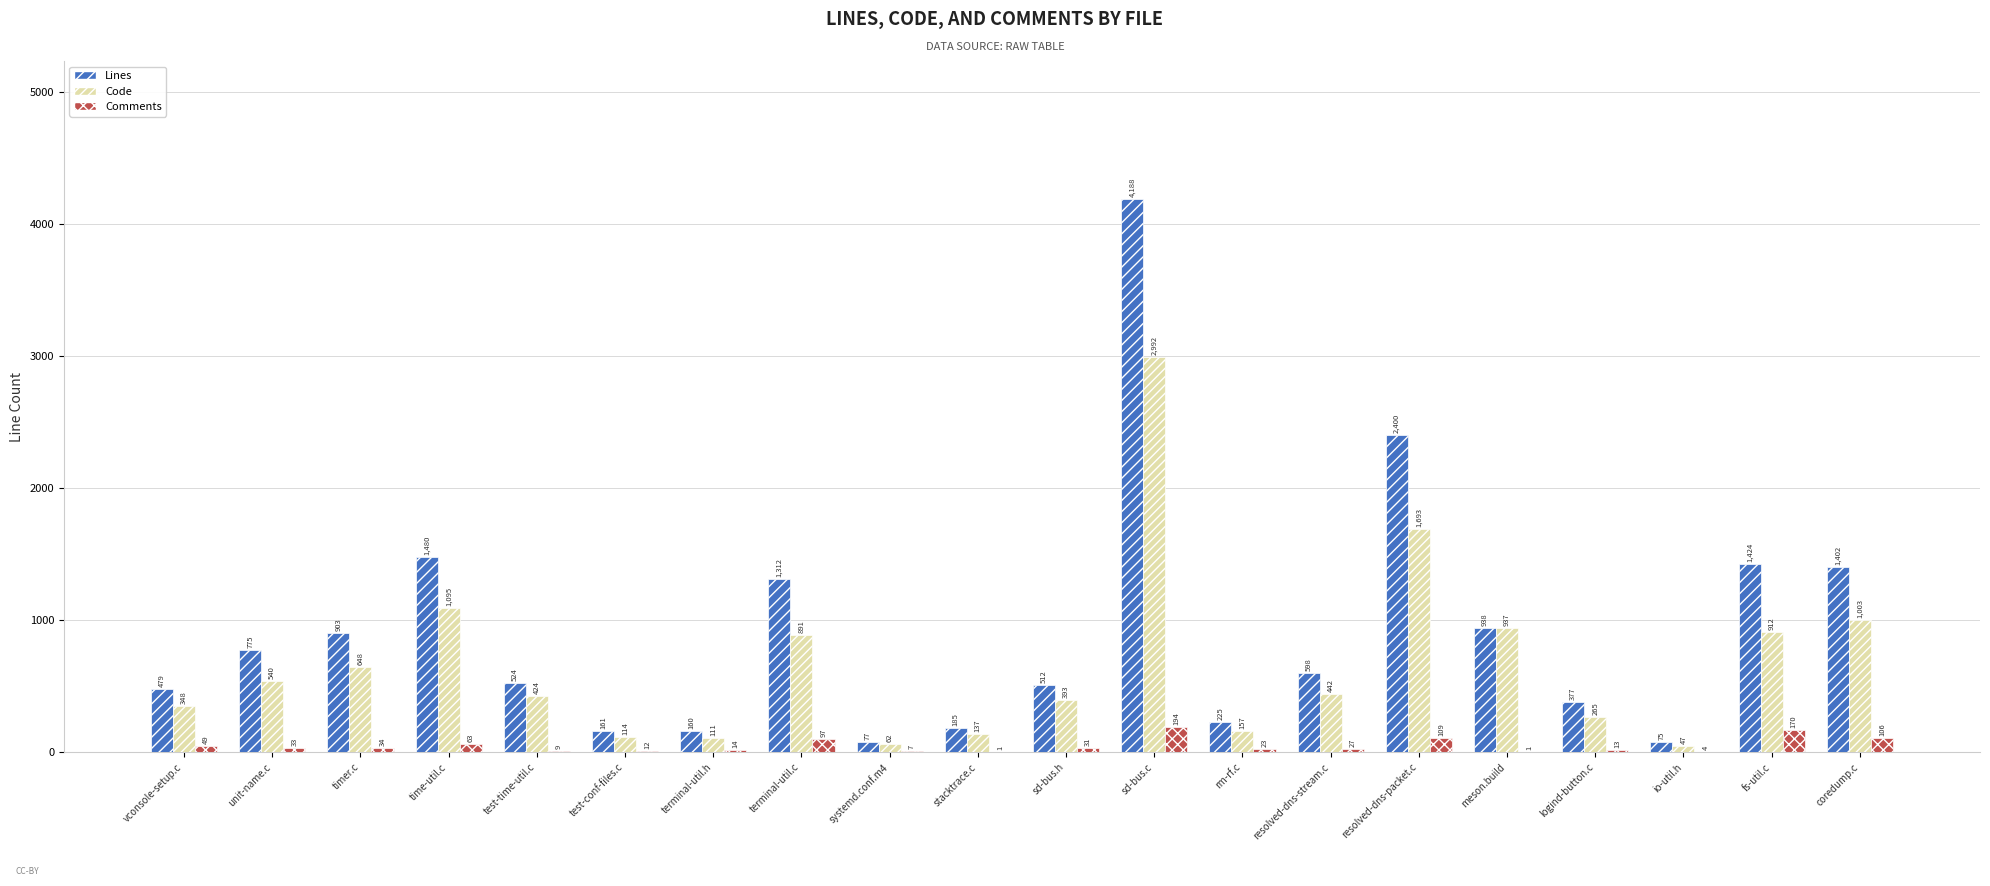

What is the total value across all series at unit-name.c?

1348